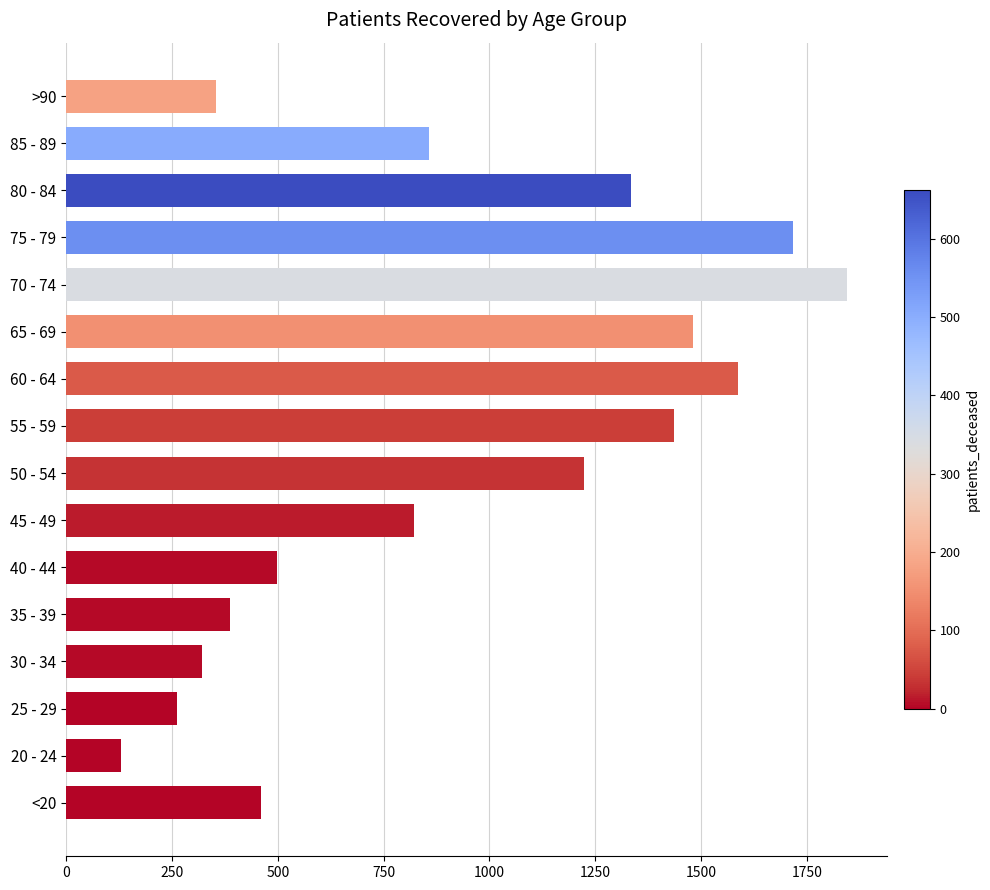

At which category does the chart reach its minimum across all series?

20 - 24